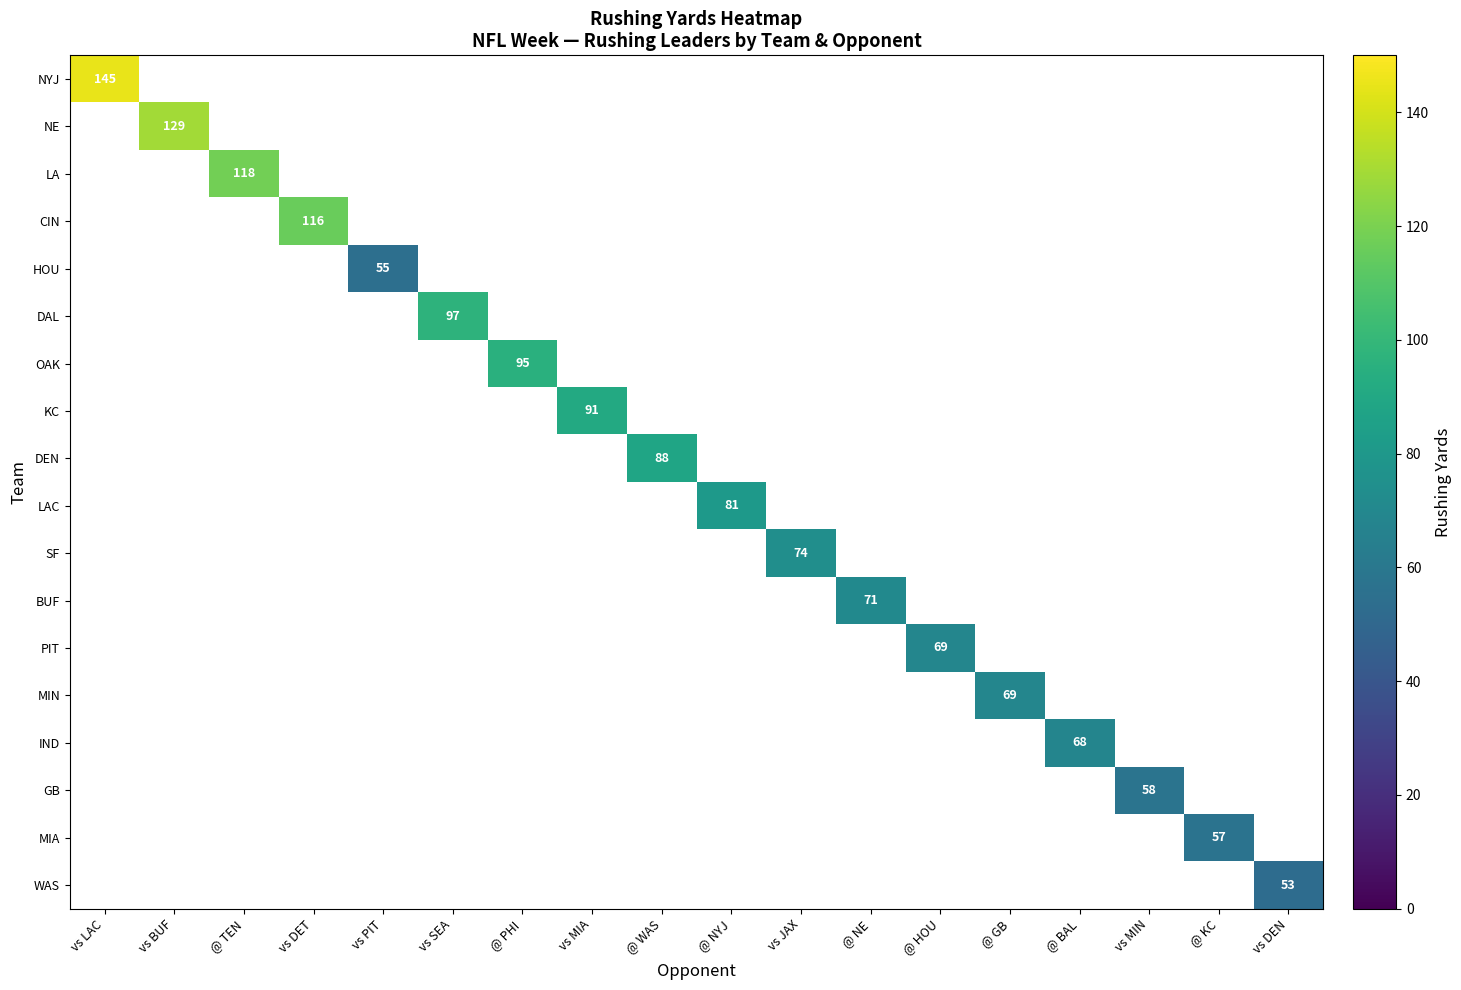

Is it true that CIN equals 116.0 at vs DET?

True